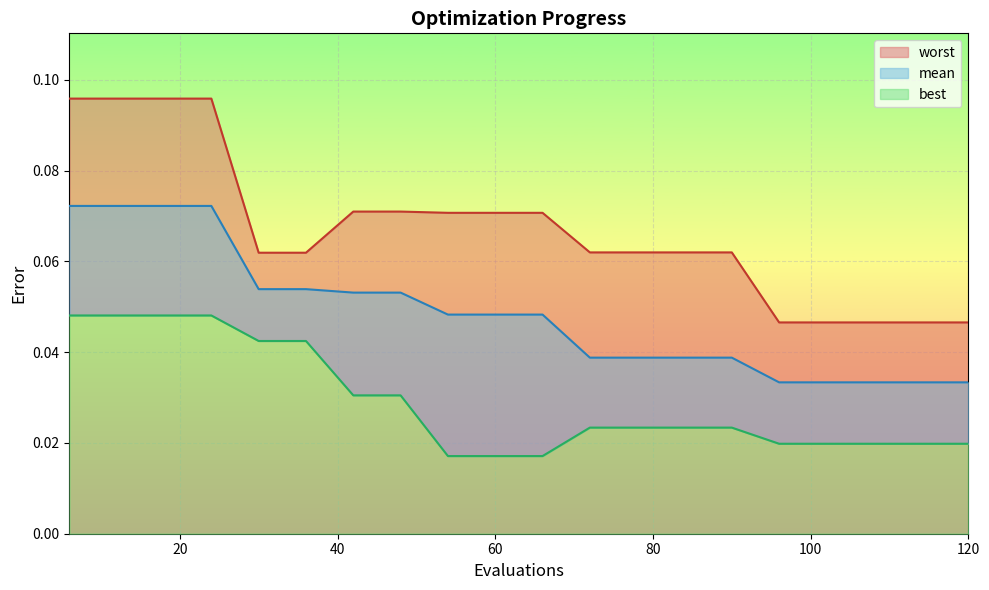

Rank the series by their maximum value, from lowest to highest.

best, mean, worst